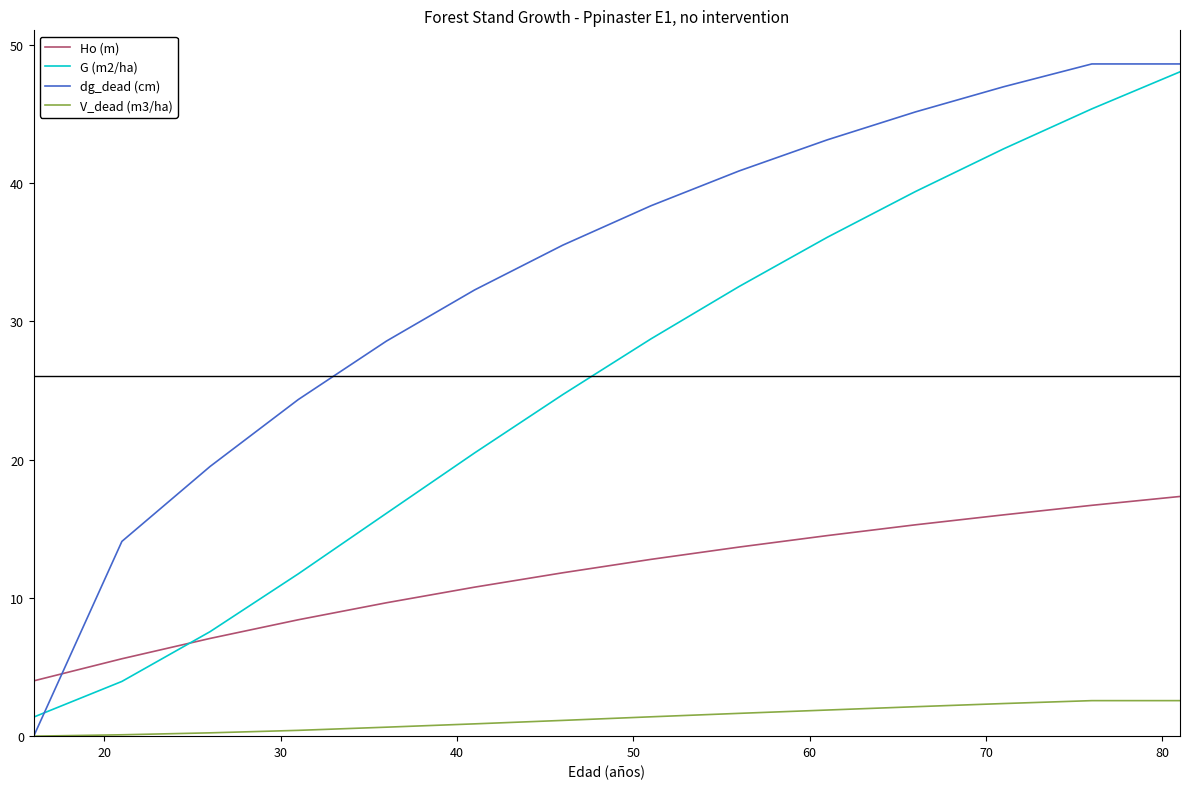

True or false: Ho (m) and V_dead (m3/ha) cross at least once.

False